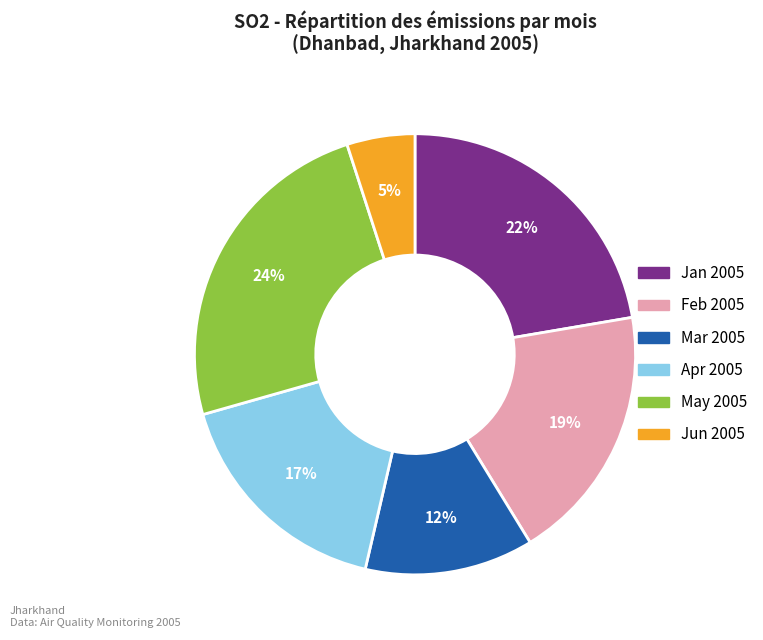

How many slices are in this pie chart?

6